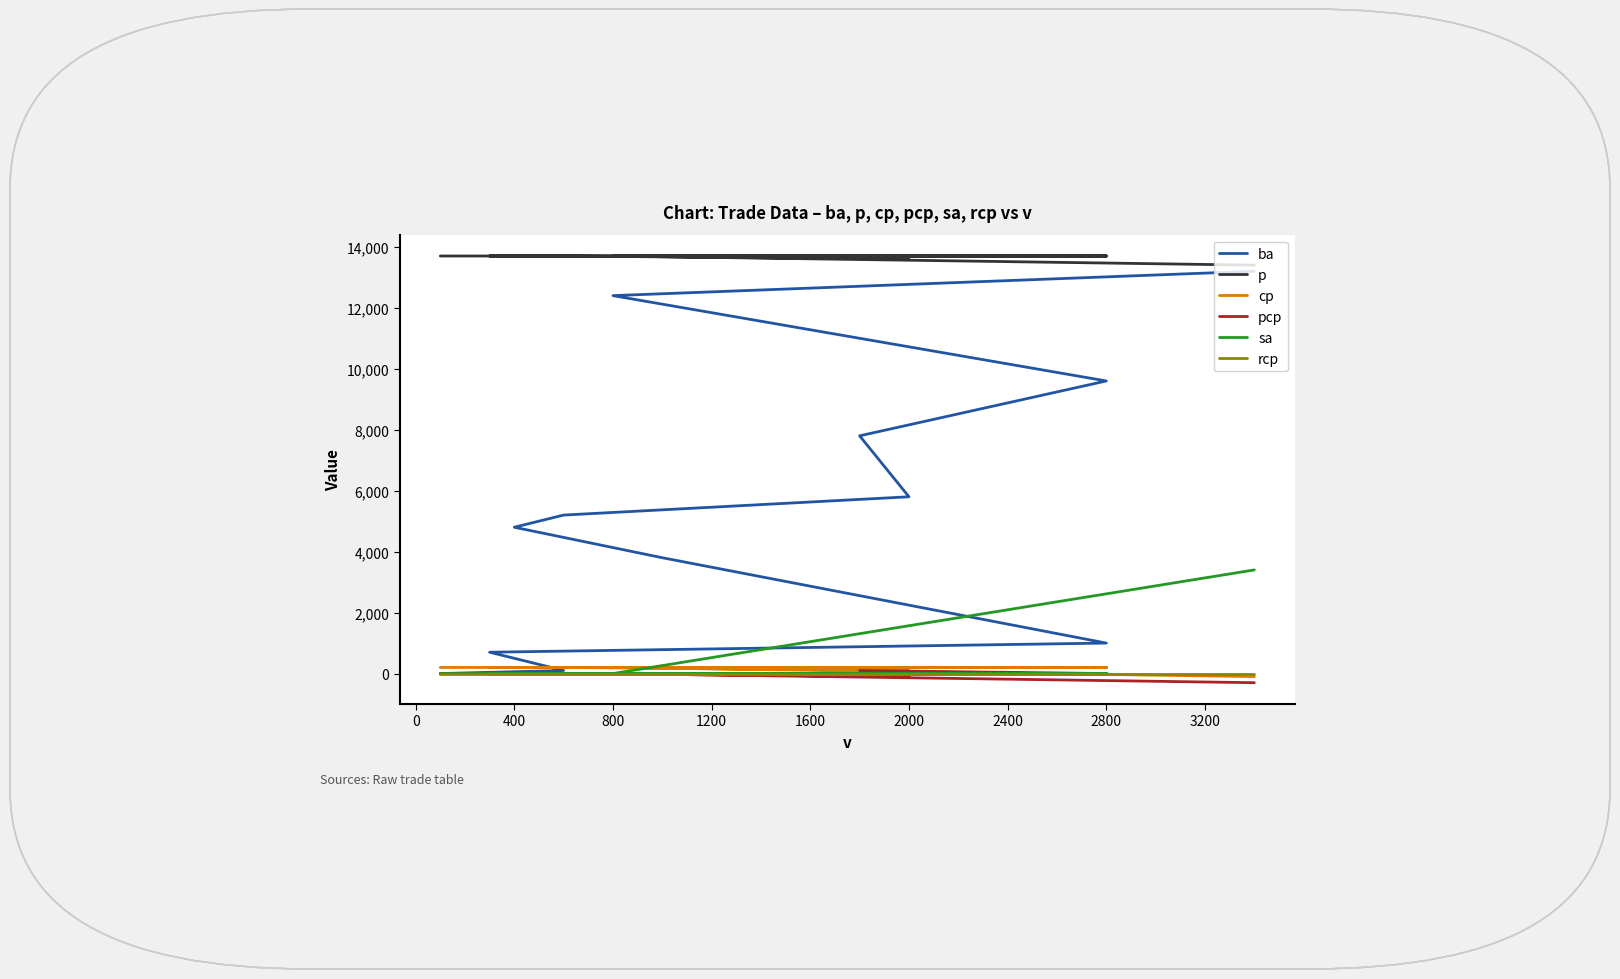

Rank the series by their maximum value, from highest to lowest.

p, ba, sa, cp, pcp, rcp